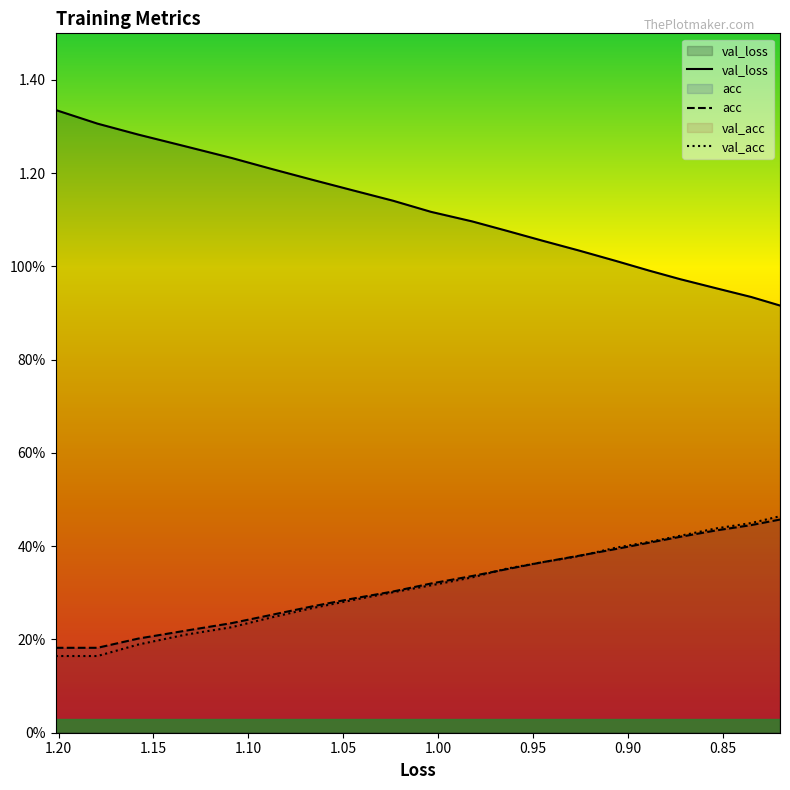

How many distinct data groups are displayed?

3